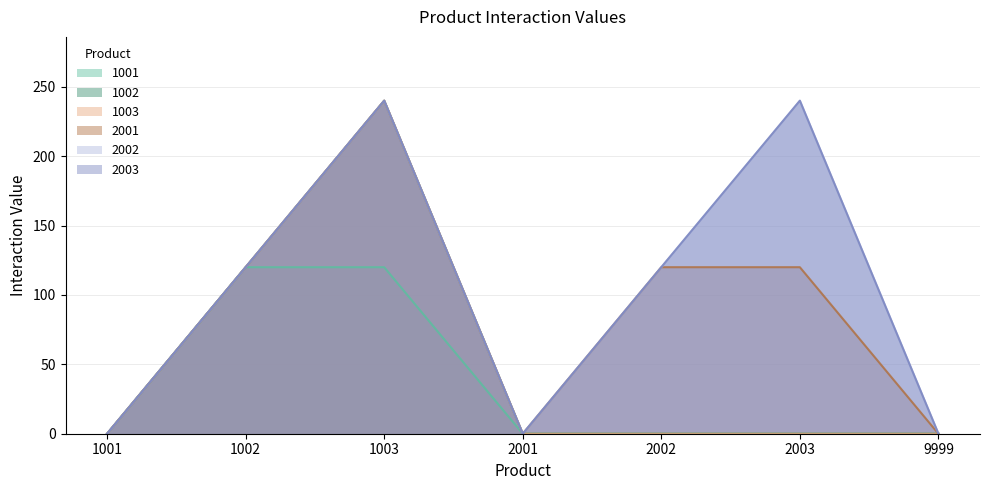

Where is 2002 nearest to the value 60?

1001